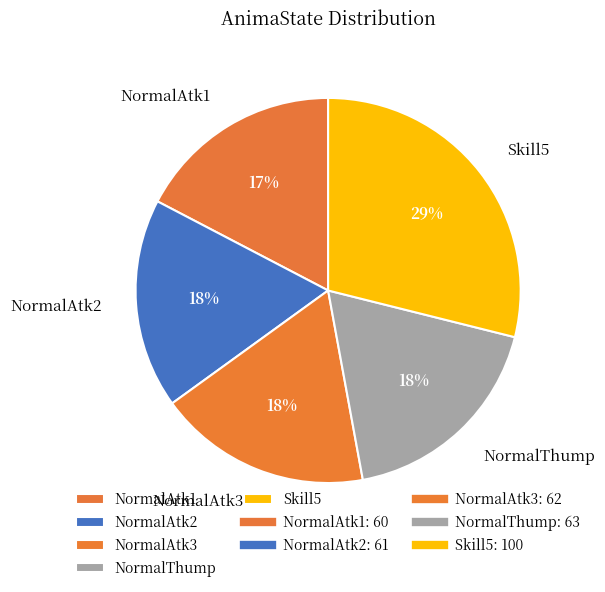

To the nearest percent, what is the difference between the largest and smallest slice percentages?

12%